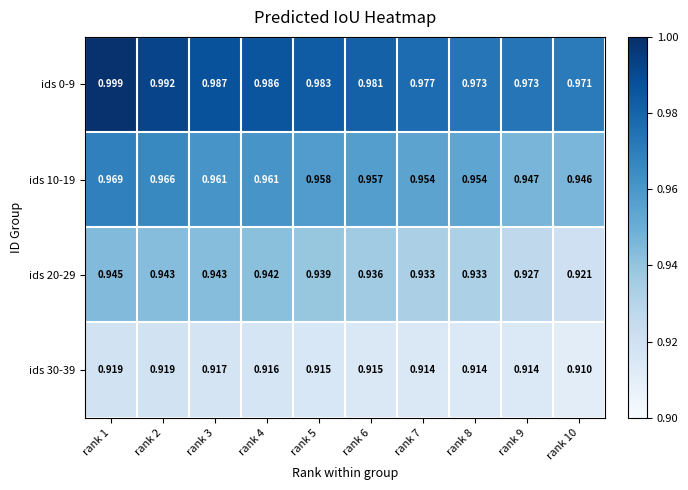

How many distinct data groups are displayed?

4